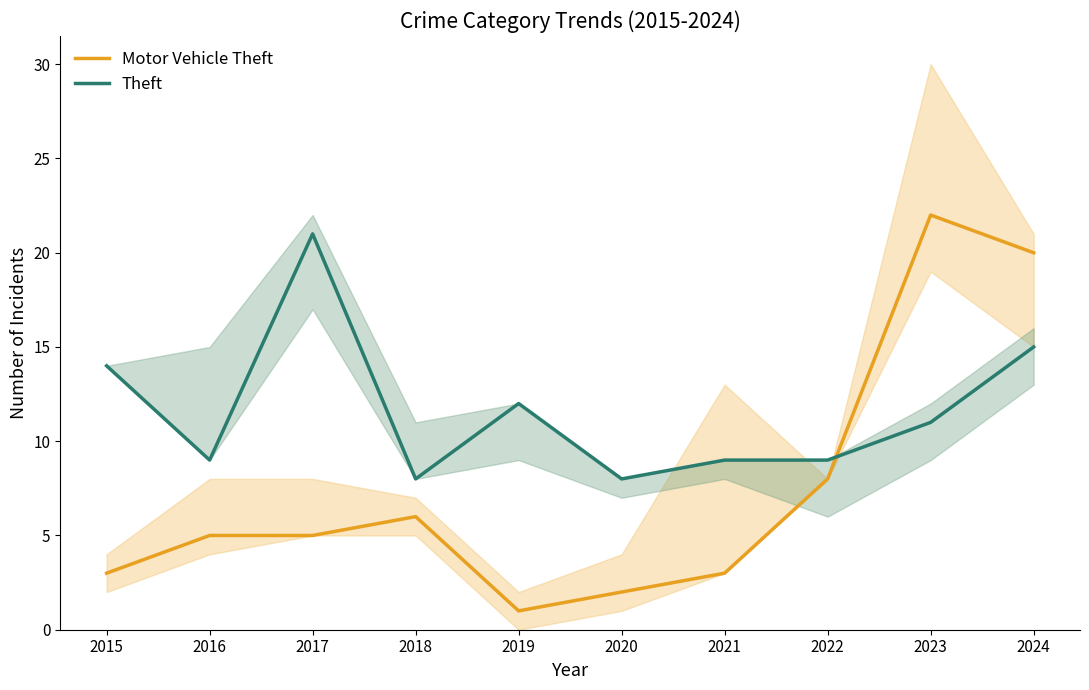

The value of Theft at 2019 is 12. True or false?

True